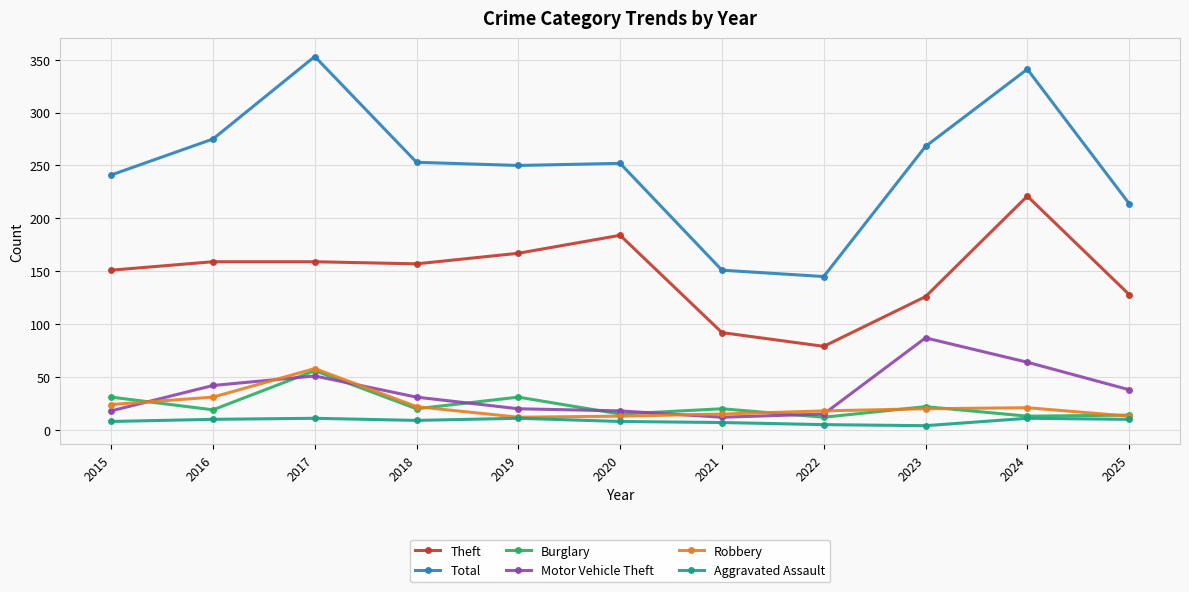

How many values in the Motor Vehicle Theft series are below 31?

5